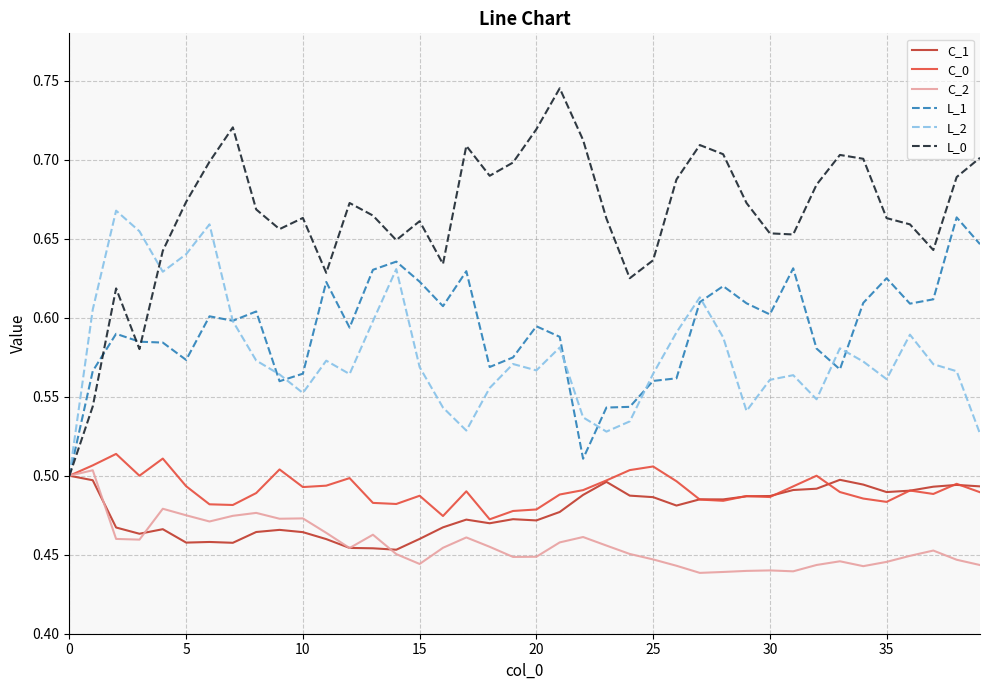

Which series has the largest range (max minus min)?

L_0